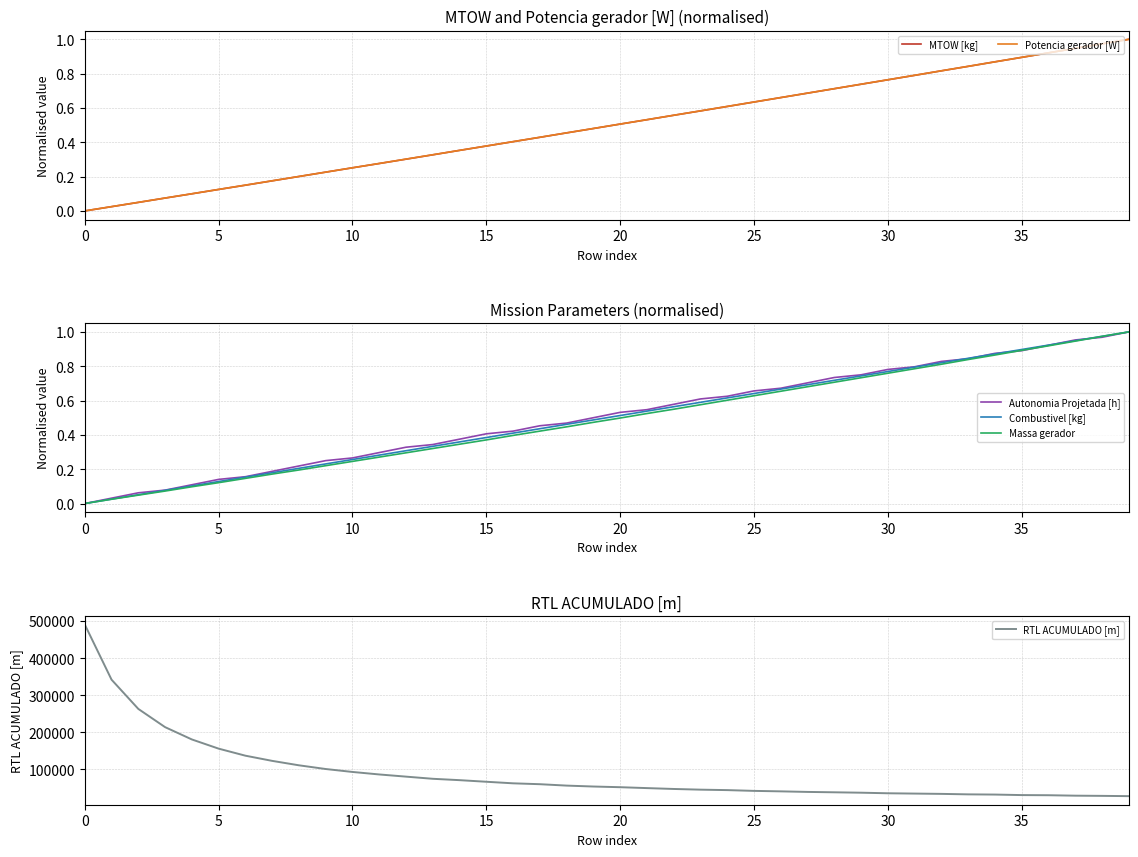

Rank the series by their maximum value, from highest to lowest.

RTL ACUMULADO [m], Potencia gerador [W], MTOW [kg], Combustivel [kg], Massa gerador, Autonomia Projetada [h]